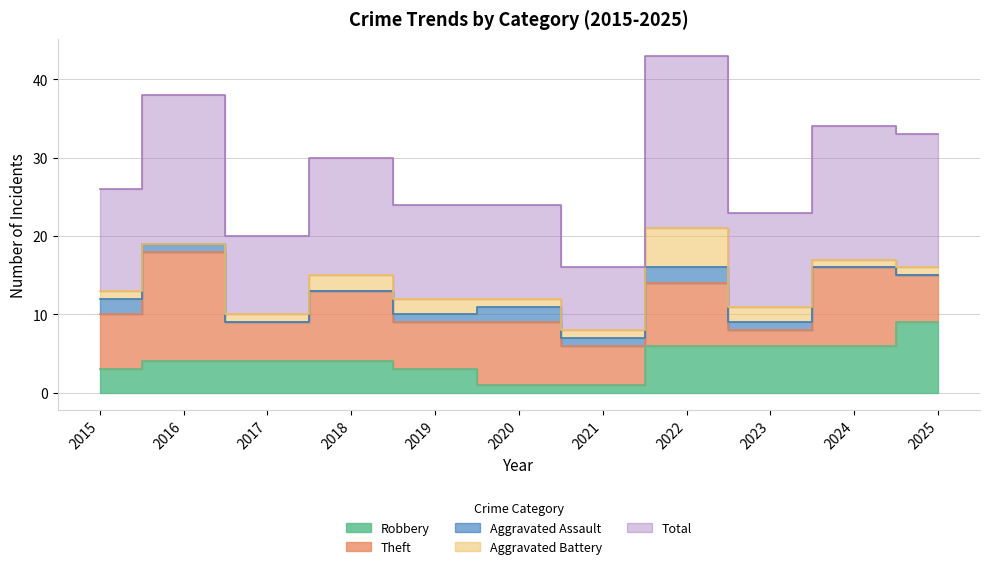

What is the total value across all series at 2019?

24